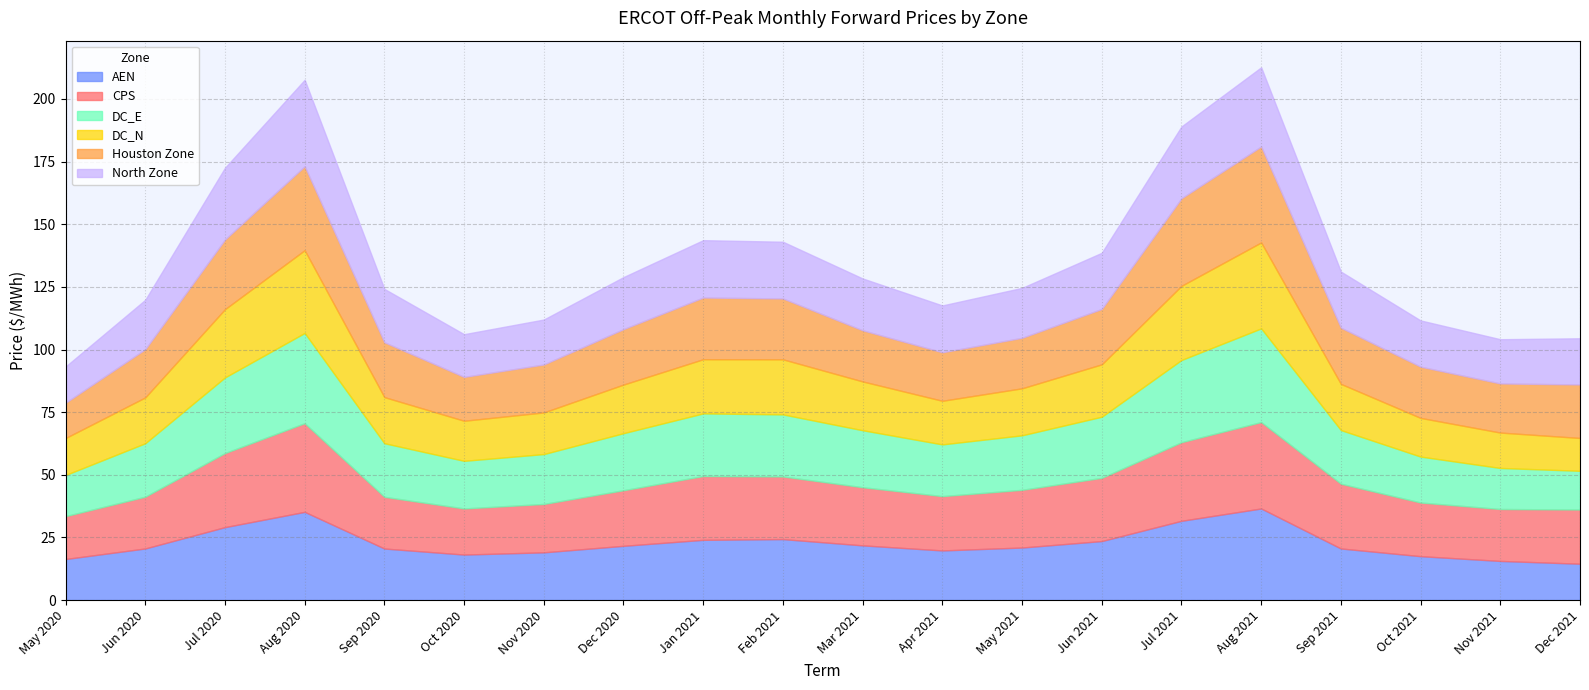

What are all the series names shown in the legend?

AEN, CPS, DC_E, DC_N, Houston Zone, North Zone